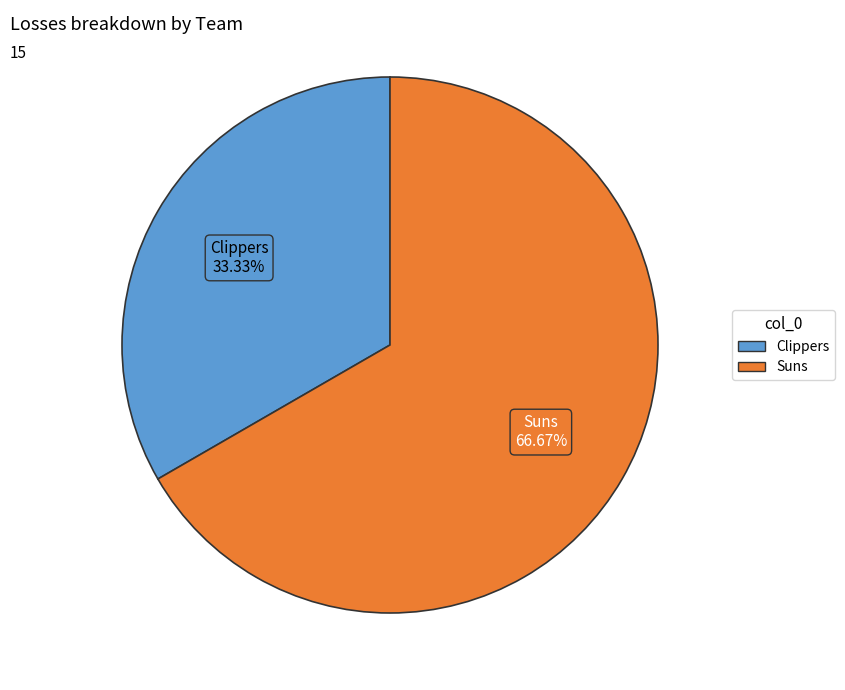

Do Suns and Clippers together represent more than half of the pie?

Yes